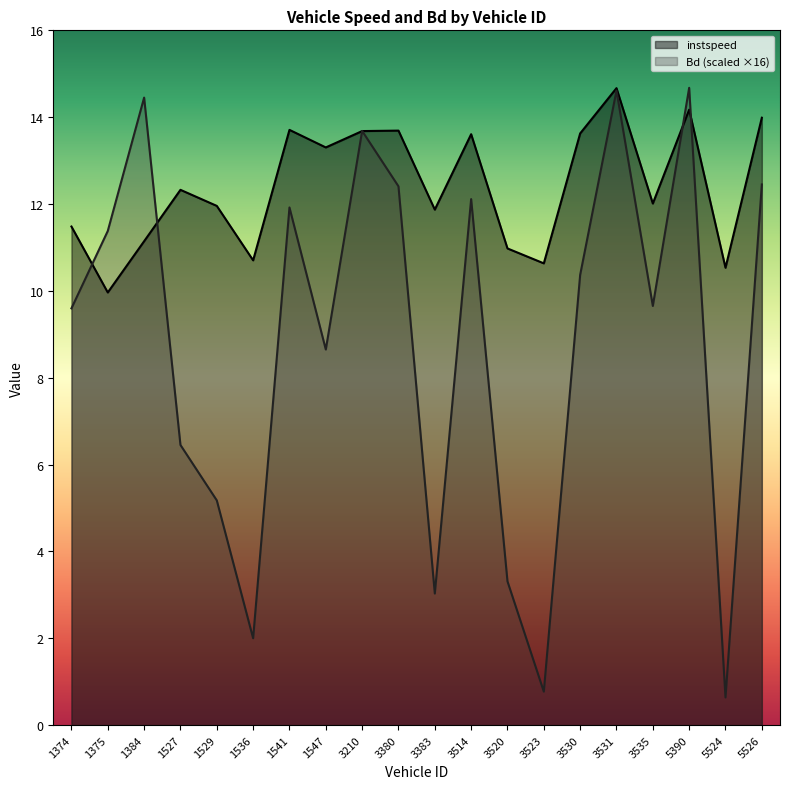

How many lines are shown in the chart?

2